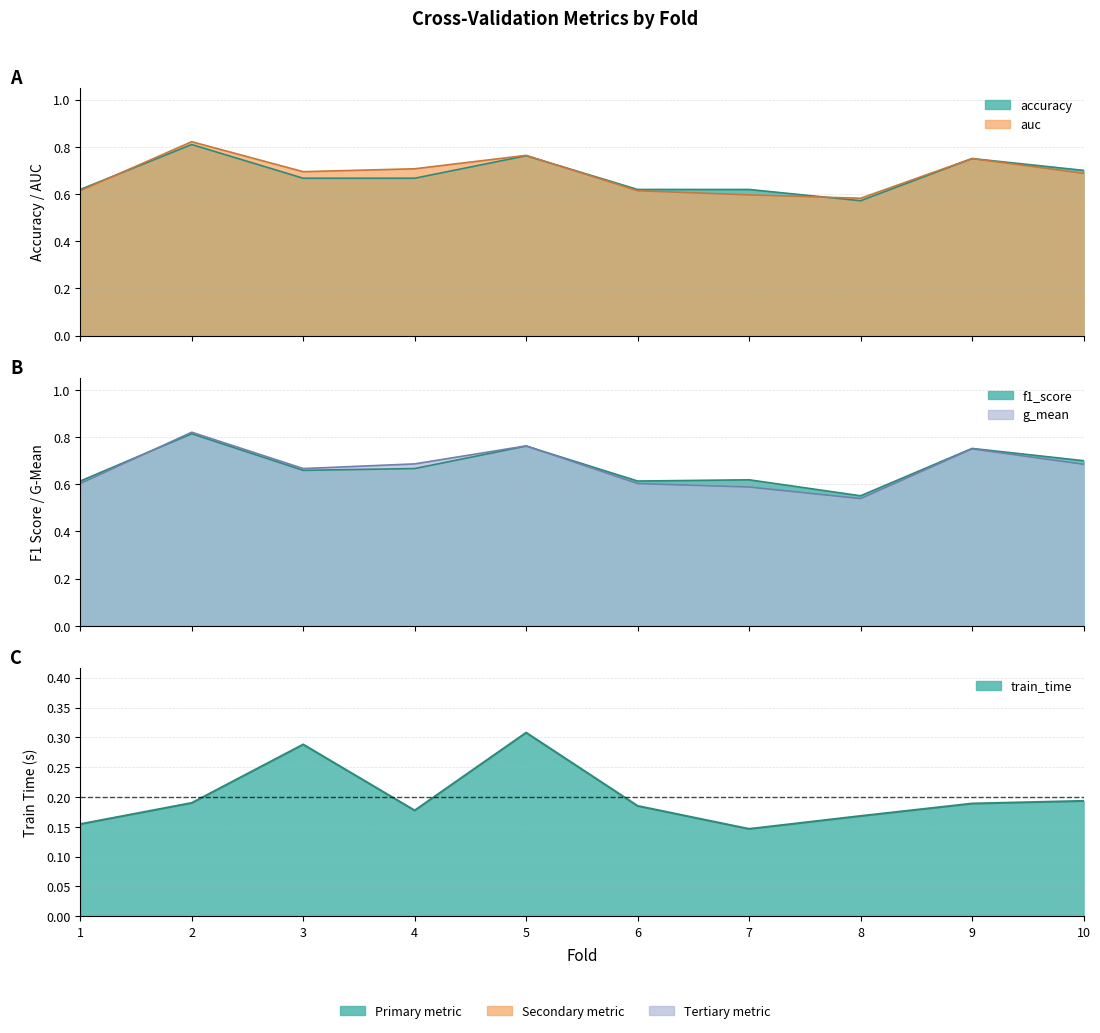

What is the total value across all series at 4?

2.9